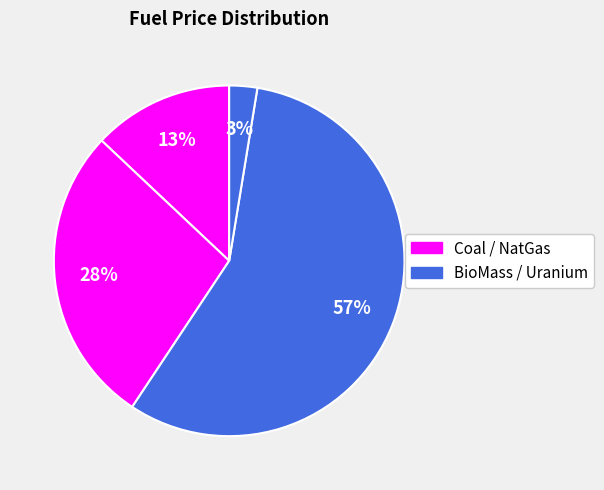

How many slices are in this pie chart?

4